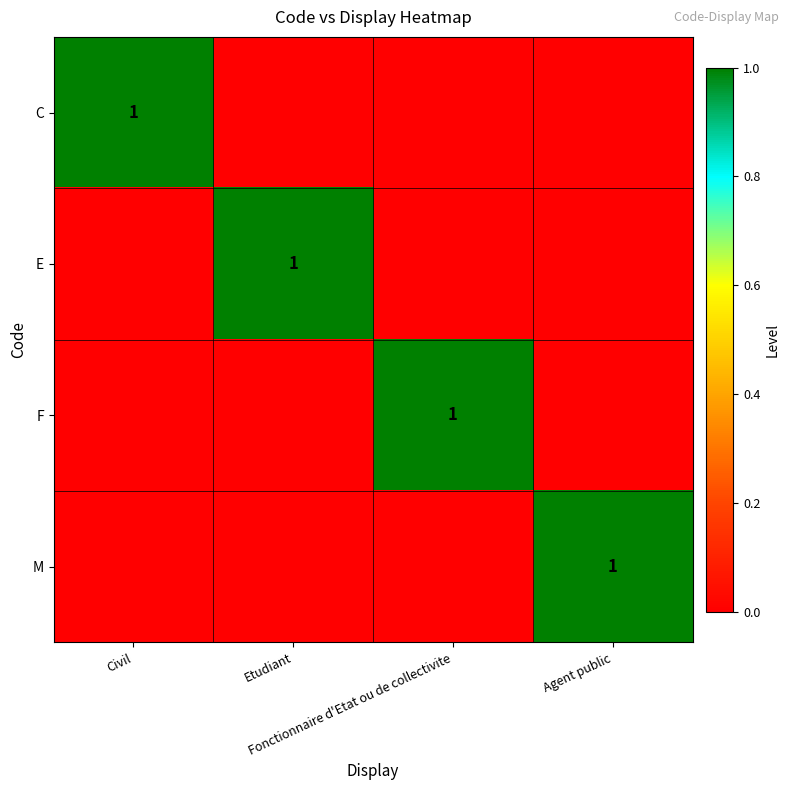

What is the maximum value shown in the chart?

1